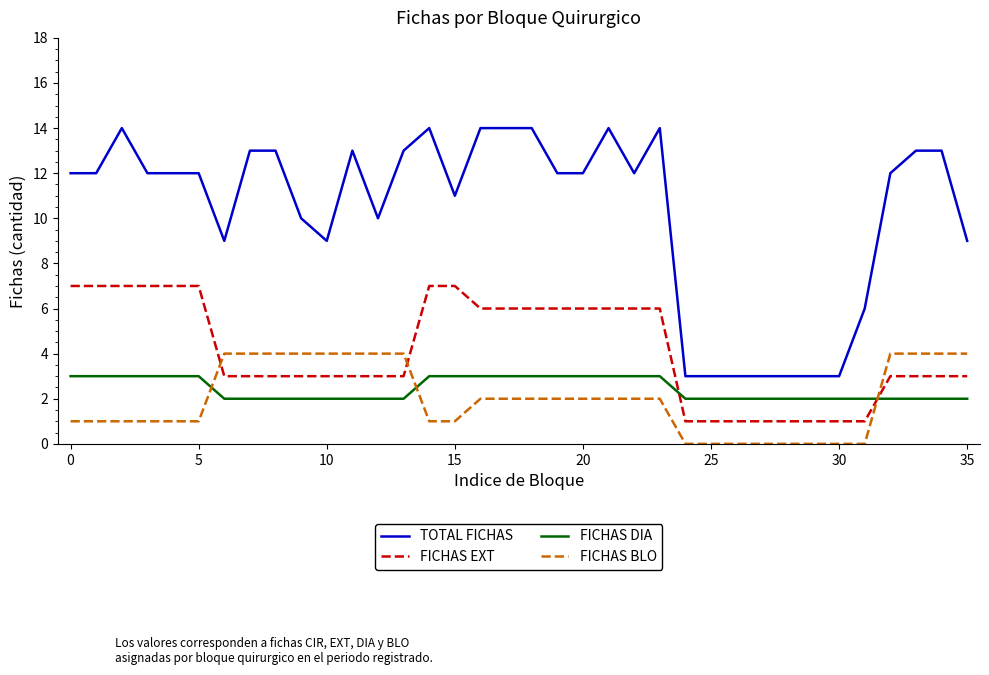

Reading left to right, extract all data points from this chart.

TOTAL FICHAS: 12	12	14	12	12	12	9	13	13	10	9	13	10	13	14	11	14	14	14	12	12	14	12	14	3	3	3	3	3	3	3	6	12	13	13	9
FICHAS EXT: 7	7	7	7	7	7	3	3	3	3	3	3	3	3	7	7	6	6	6	6	6	6	6	6	1	1	1	1	1	1	1	1	3	3	3	3
FICHAS DIA: 3	3	3	3	3	3	2	2	2	2	2	2	2	2	3	3	3	3	3	3	3	3	3	3	2	2	2	2	2	2	2	2	2	2	2	2
FICHAS BLO: 1	1	1	1	1	1	4	4	4	4	4	4	4	4	1	1	2	2	2	2	2	2	2	2	0	0	0	0	0	0	0	0	4	4	4	4